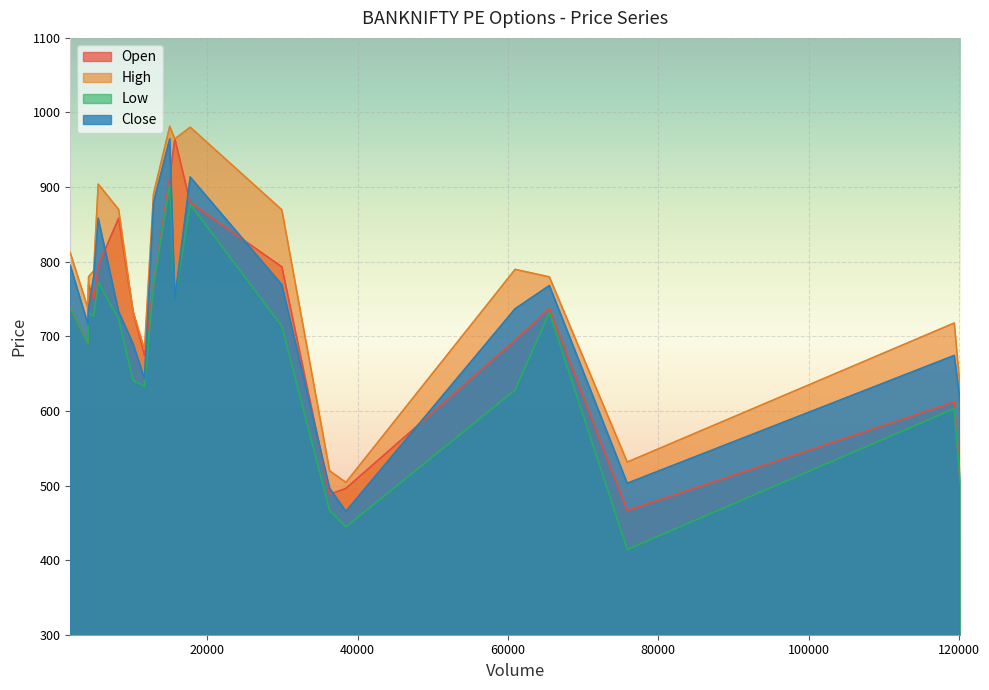

Rank the series by their maximum value, from highest to lowest.

High, Open, Close, Low